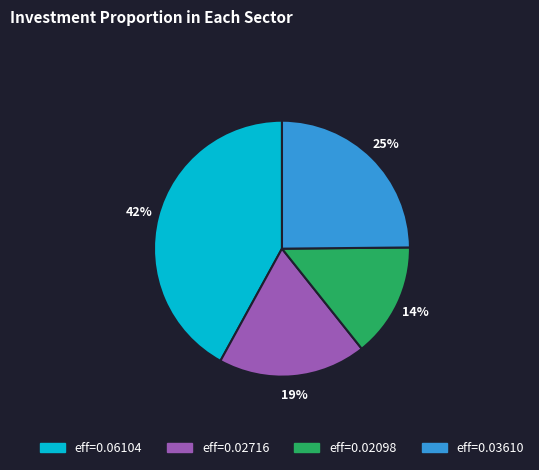

To the nearest percent, what is the difference between the largest and smallest slice percentages?

28%